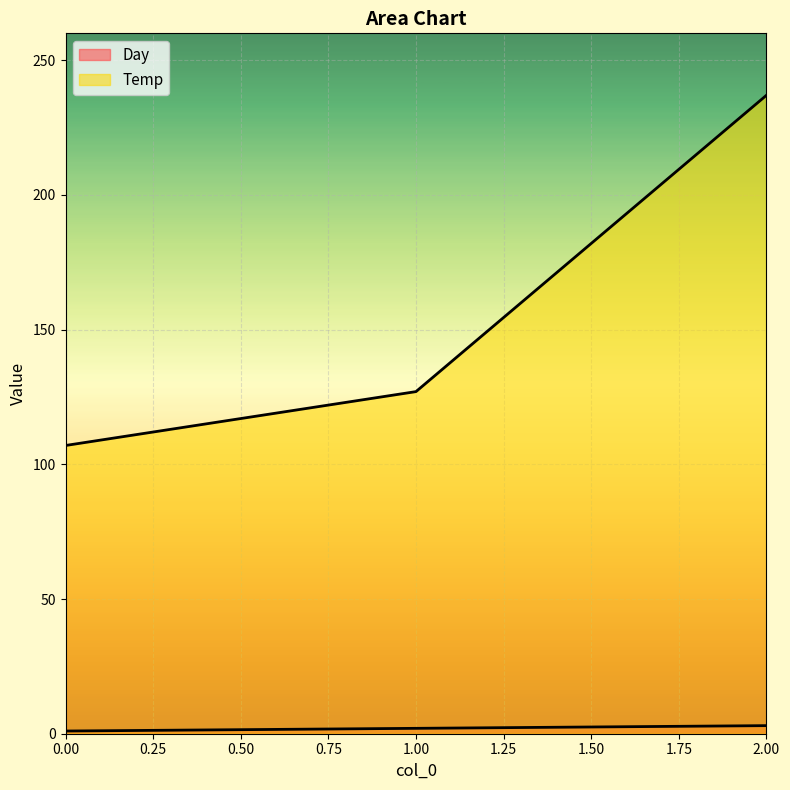

Reading right to left, what are all the values shown in this chart?

Day: 3	2	1
Temp: 237	127	107